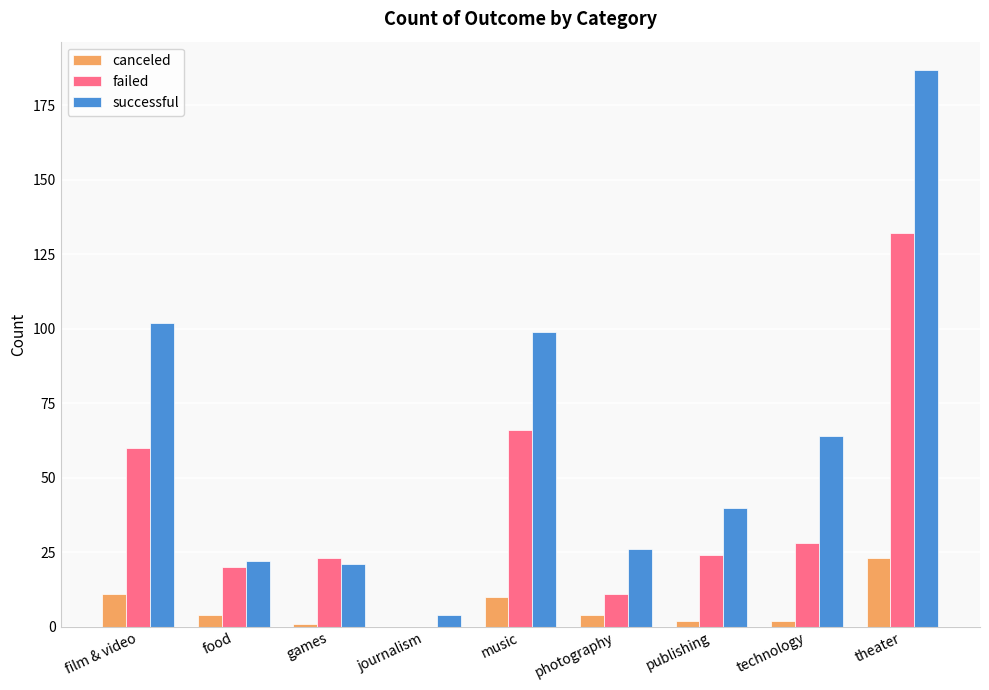

What is the spread (max minus min) of values at food?

18